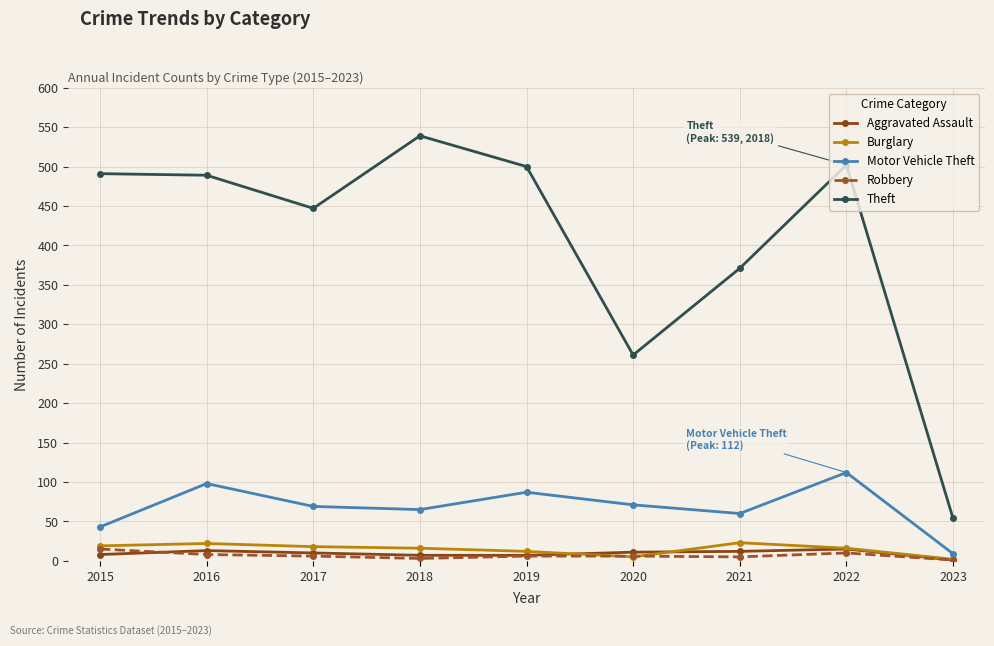

What is the value of the Aggravated Assault point at the 9th from the left?

1